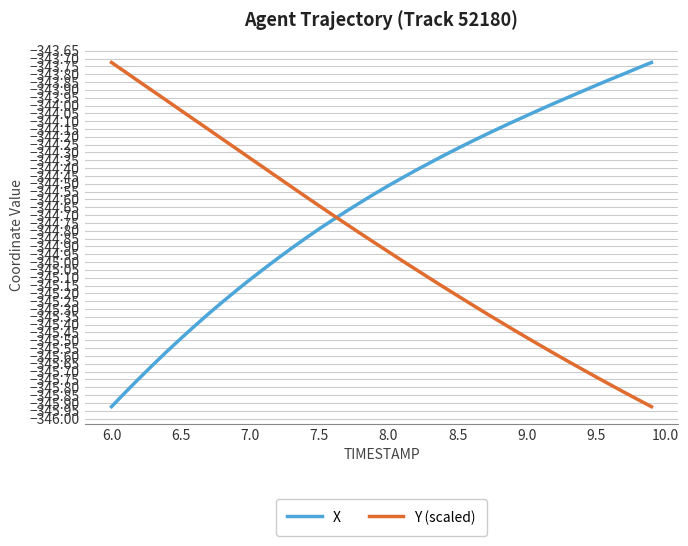

Count the number of categories in the chart.

40